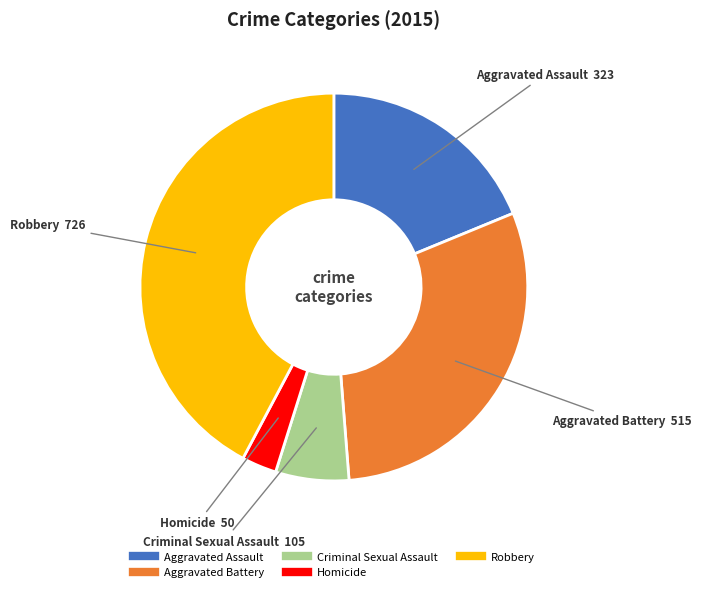

Do Aggravated Battery and Aggravated Assault together represent more than half of the pie?

No